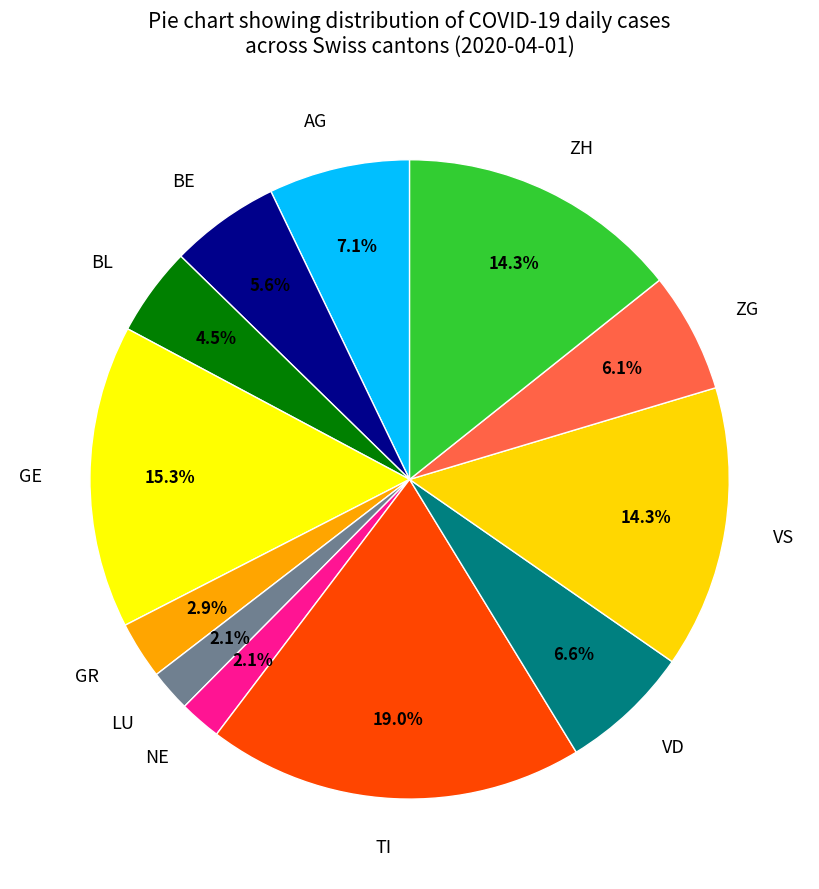

To the nearest percent, what is the average slice percentage?

8%